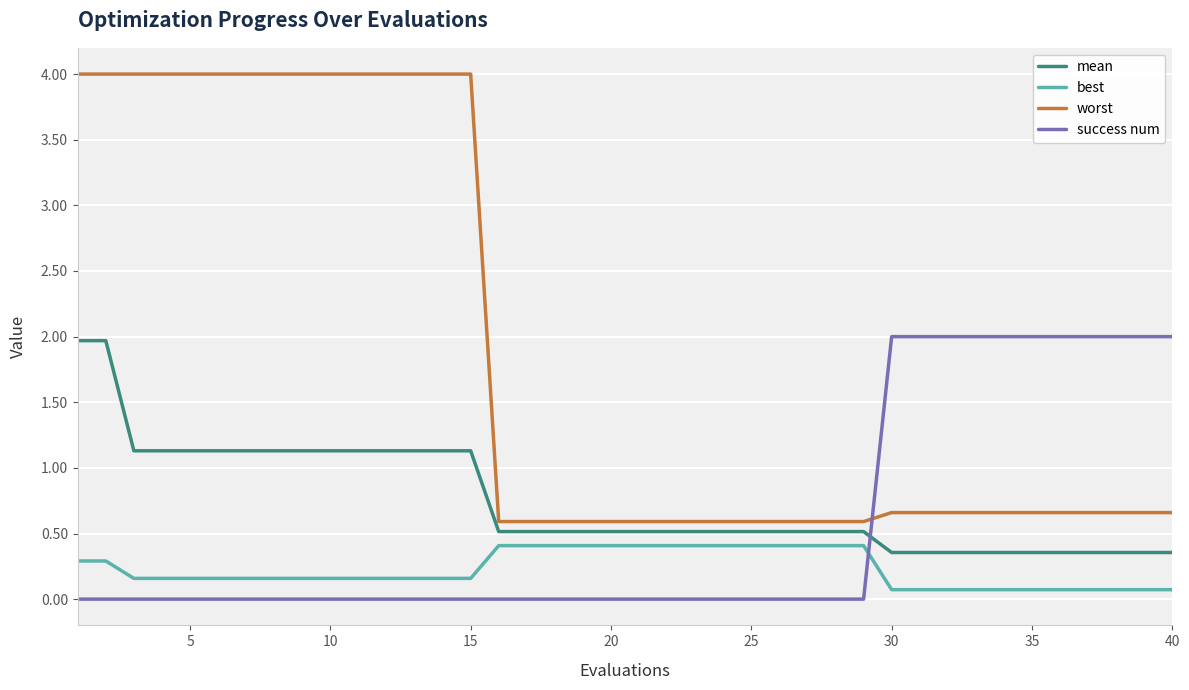

How many lines are shown in the chart?

4